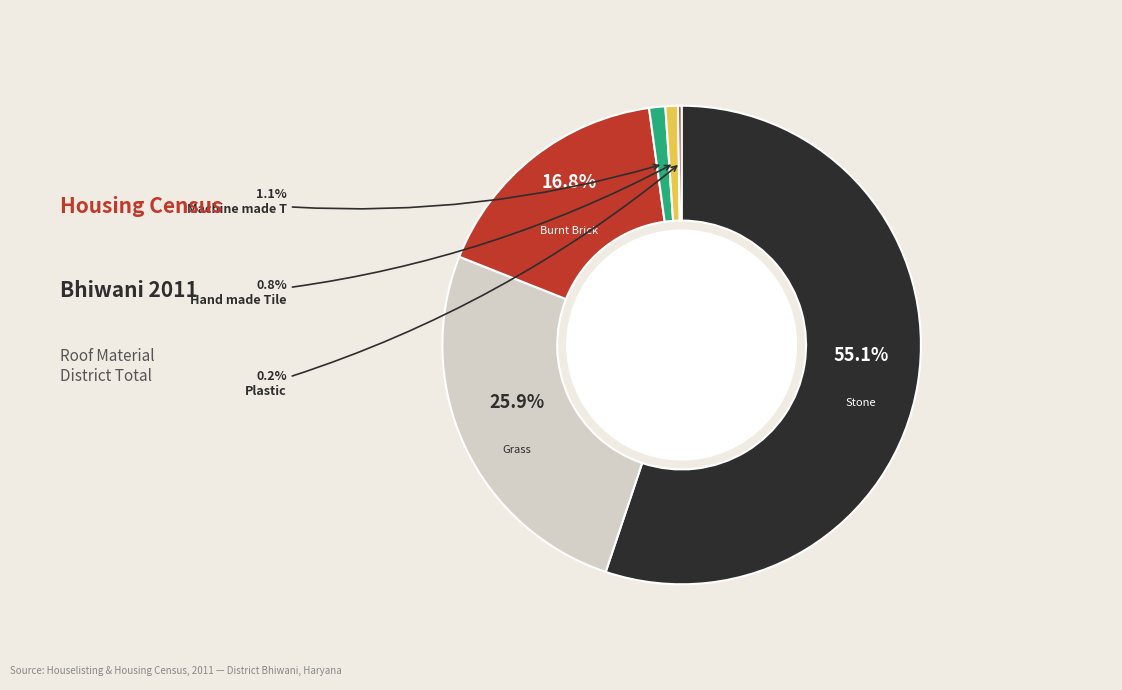

Is there a majority slice in this chart?

Yes